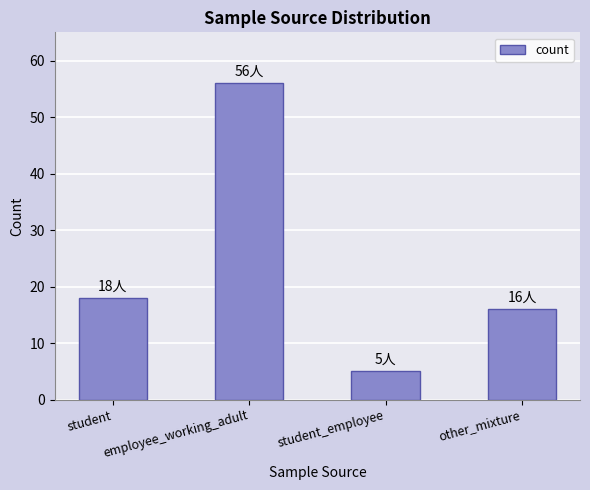

What value does the data have at student?

18